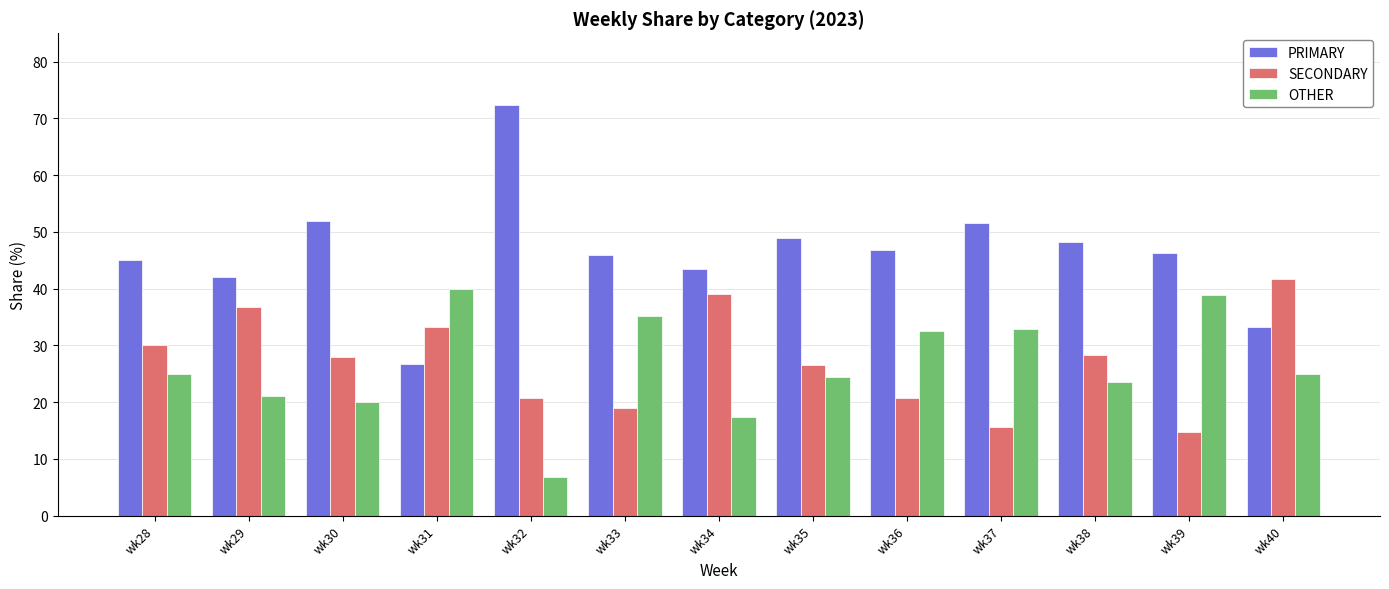

What is the difference between the OTHER values at wk31 and wk36?

7.4